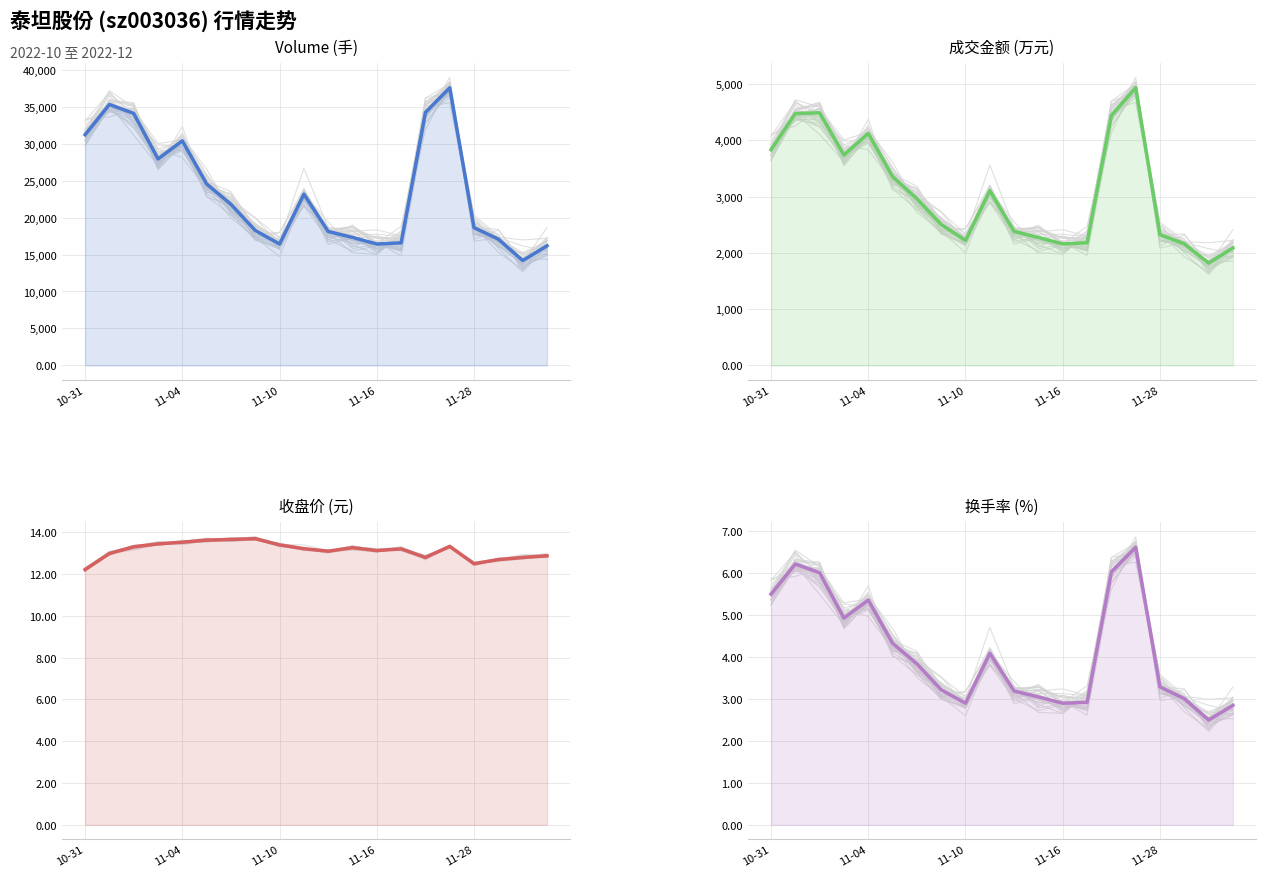

Is it true that volume equals 28713.0 at 17?

False